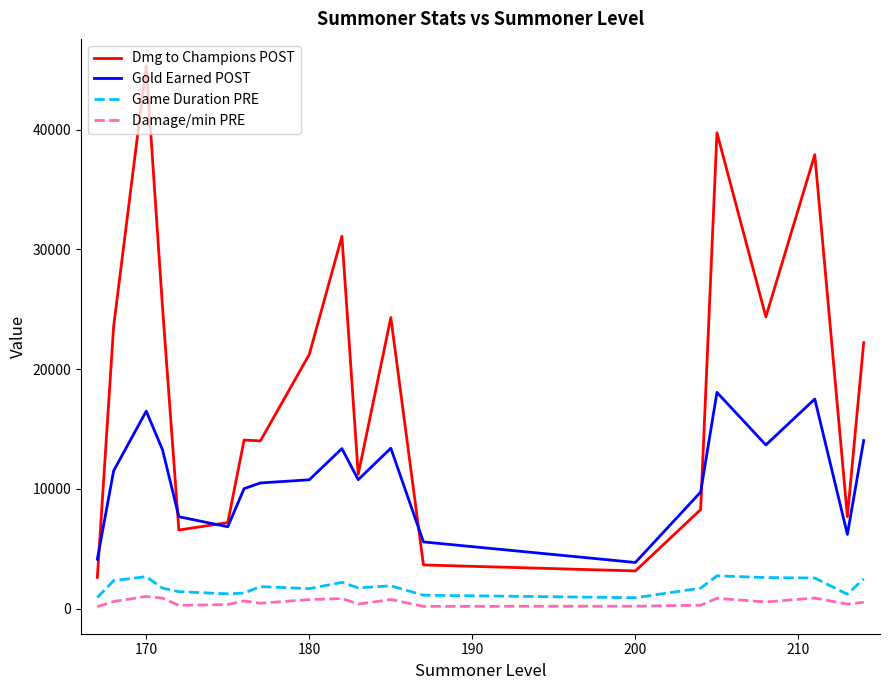

How many lines are shown in the chart?

4